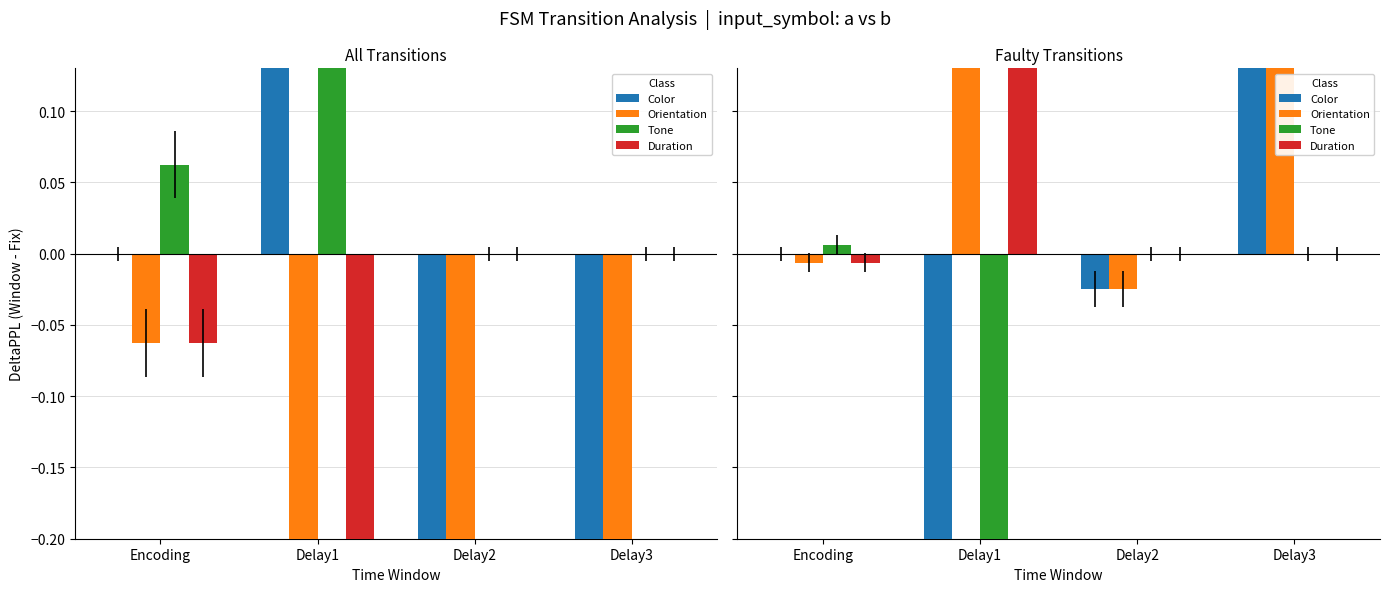

What is the sum of all Tone values?

-1.2